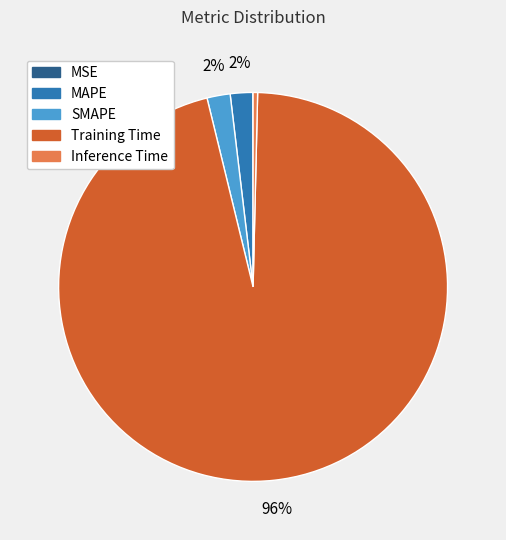

Is the sum of Training Time and SMAPE greater than half?

Yes